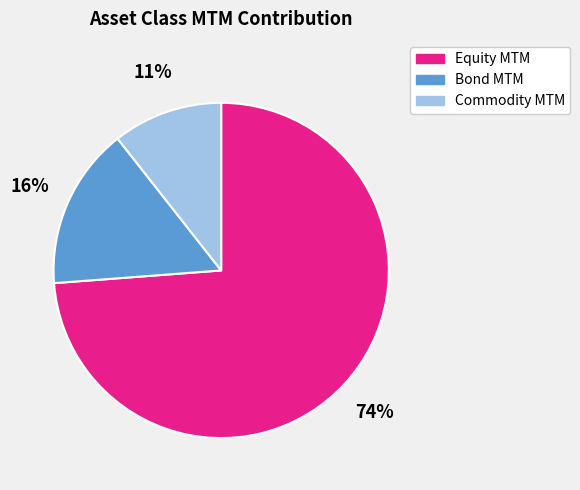

Which category has the biggest portion of the pie?

Equity